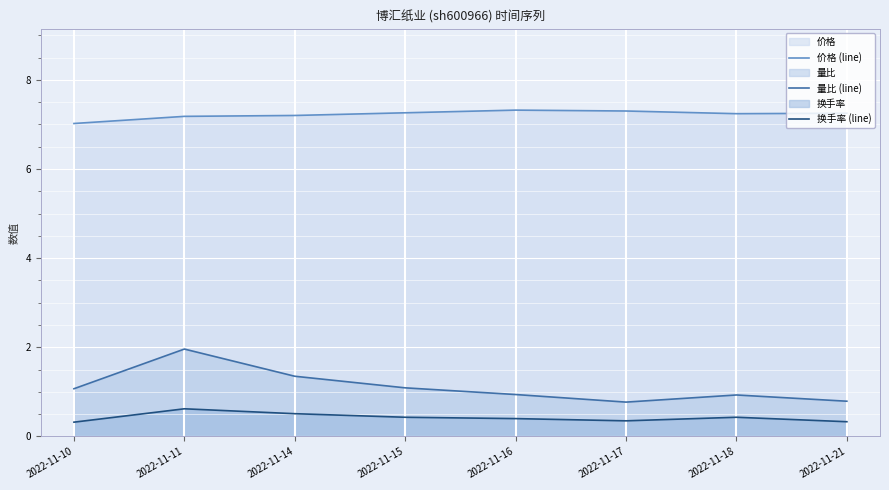

What is the value of the 量比 (line) point at the 7th from the left?

0.9